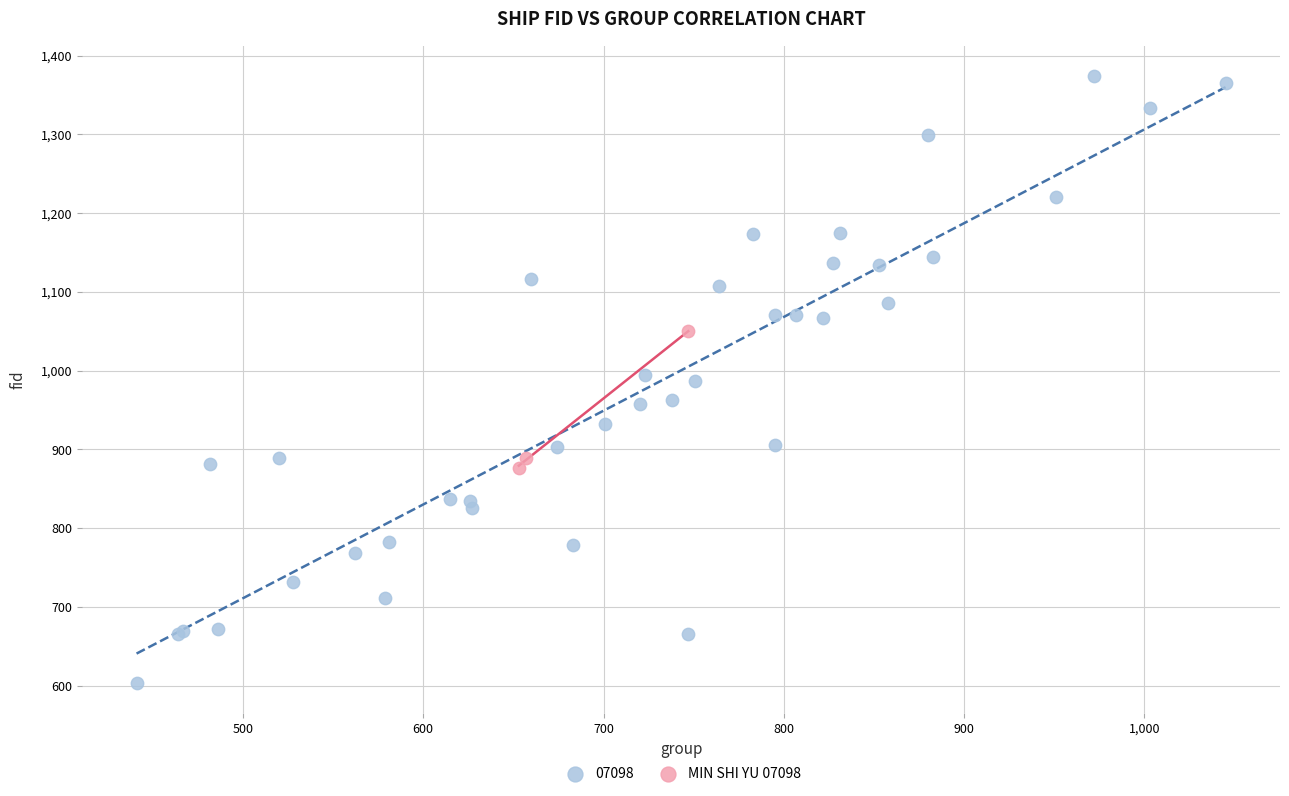

Which series has the largest Y range (max minus min)?

07098